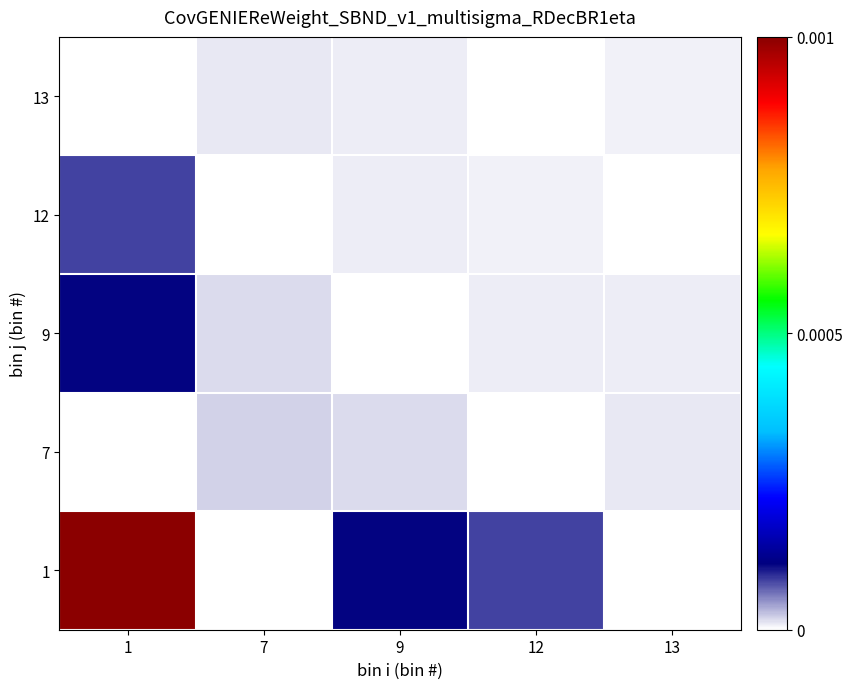

Which series has the widest spread of values?

1